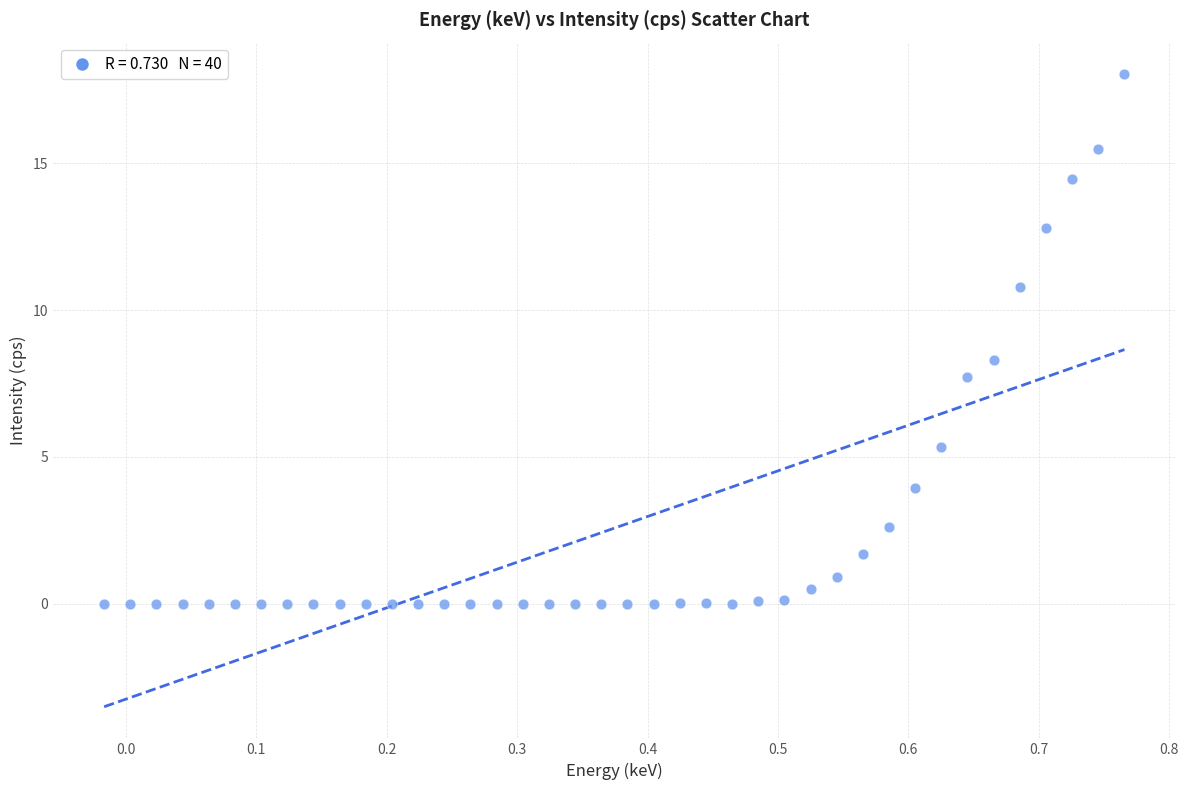

What is the range of Y values (max minus min)?

18.0